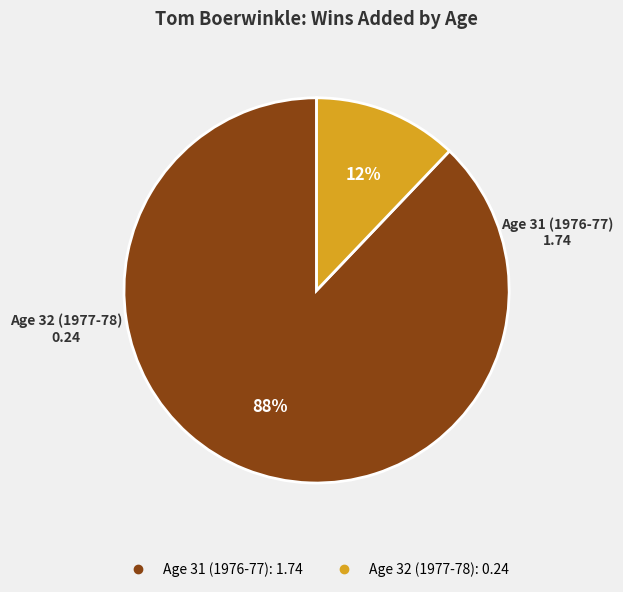

Which has a higher value, Age 32 (1977-78) or Age 31 (1976-77)?

Age 31 (1976-77)